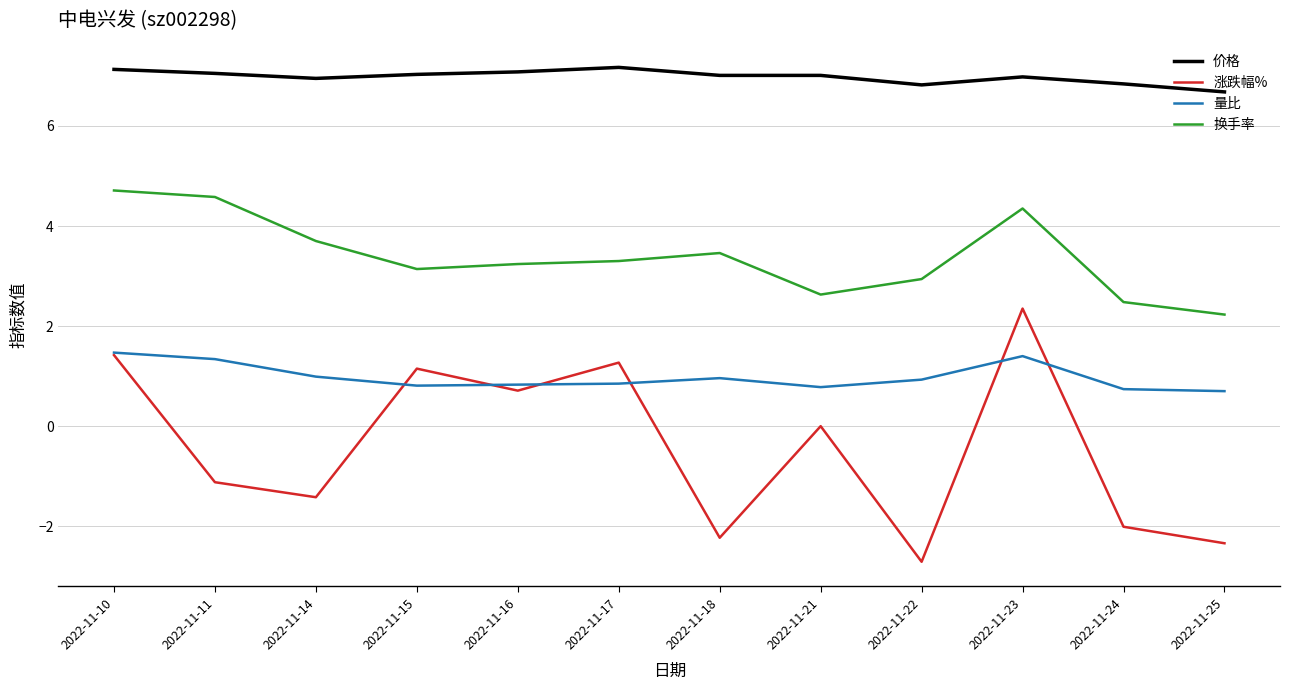

Rank the categories by 涨跌幅% value from highest to lowest.

2022-11-23, 2022-11-10, 2022-11-17, 2022-11-15, 2022-11-16, 2022-11-21, 2022-11-11, 2022-11-14, 2022-11-24, 2022-11-18, 2022-11-25, 2022-11-22